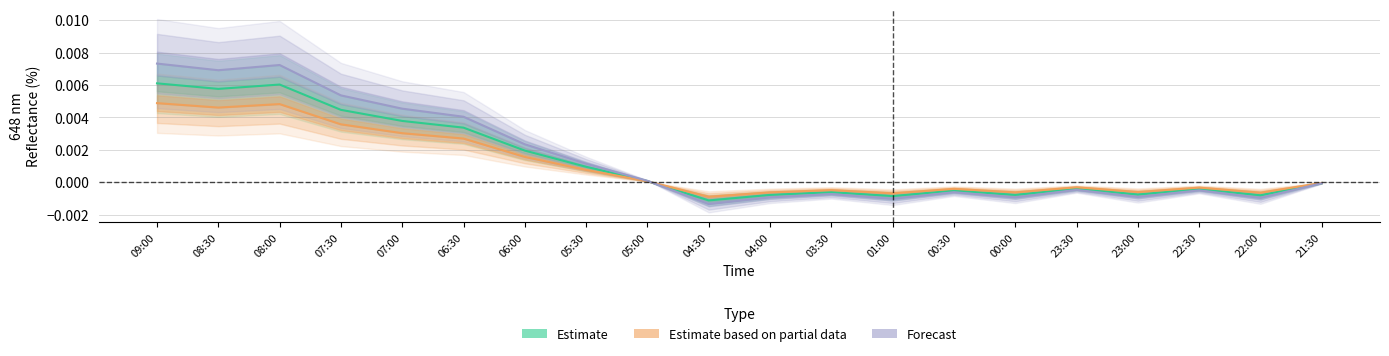

At which label does Estimate based on partial data first exceed 0?

09:00